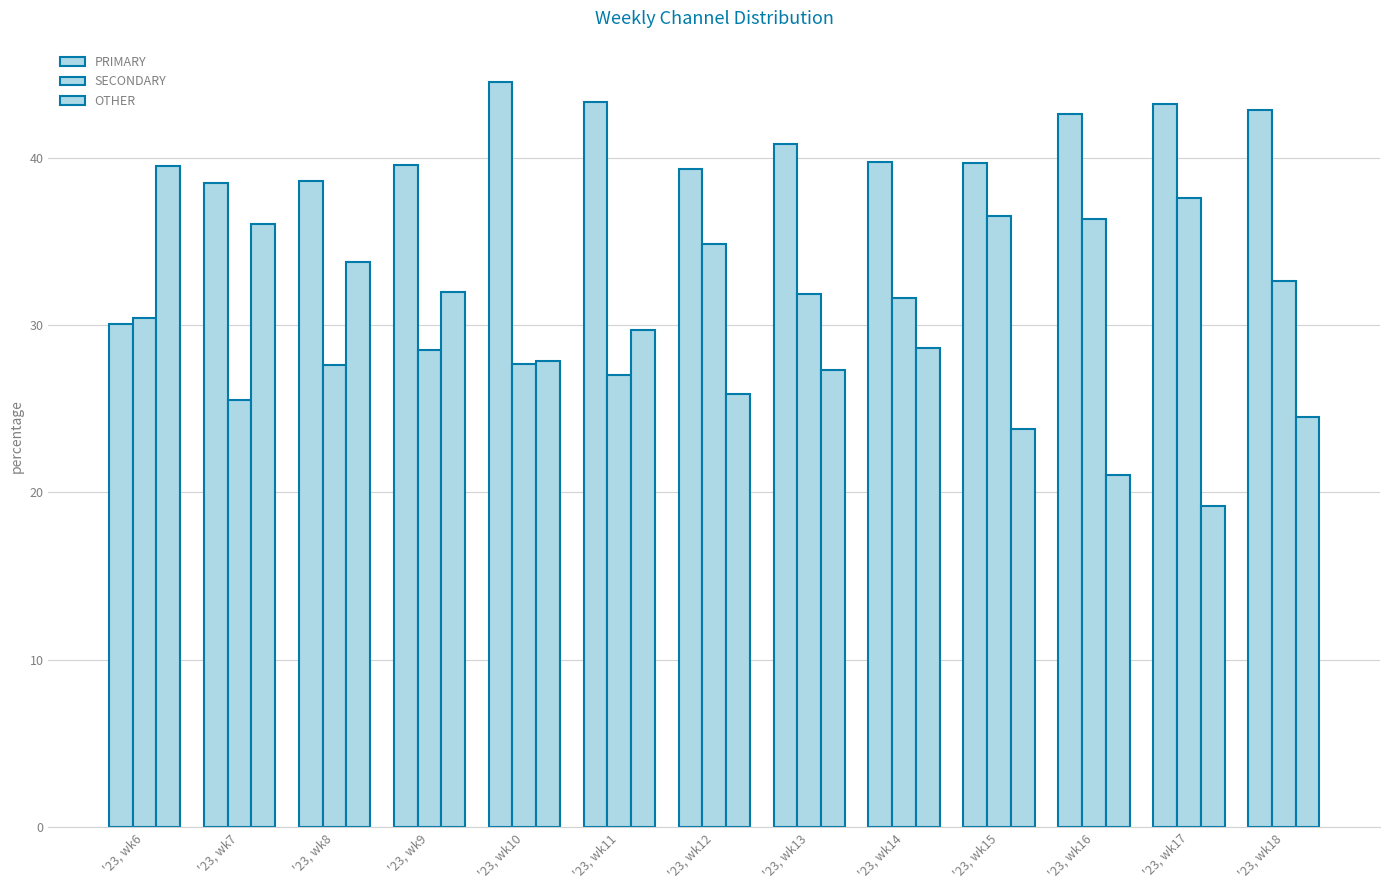

Does the chart contain any negative values?

No